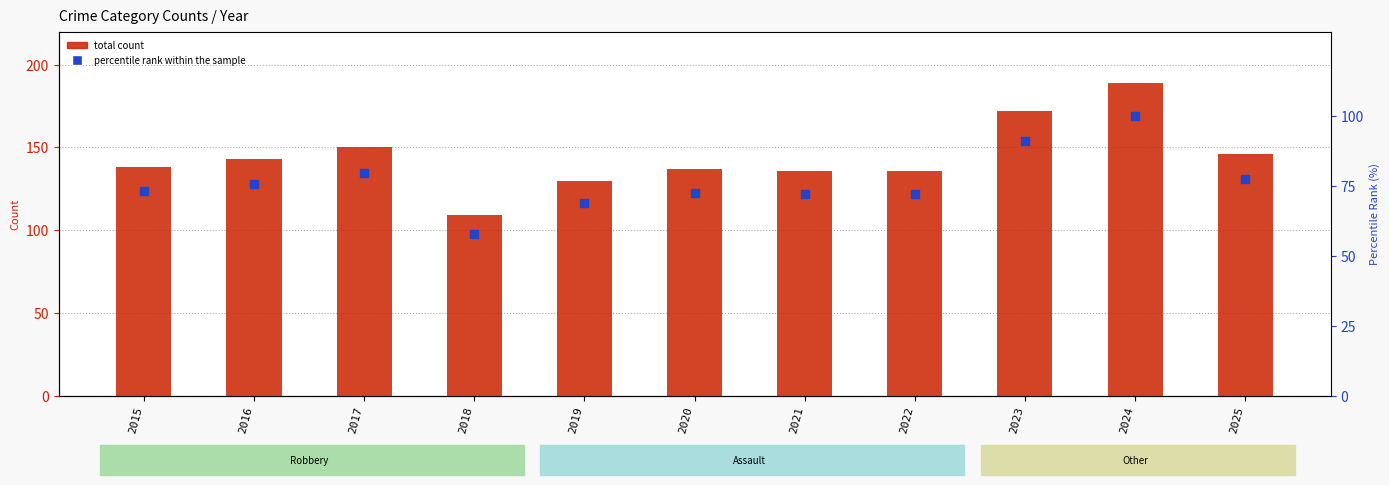

At which category is the sum across all series the highest?

2024